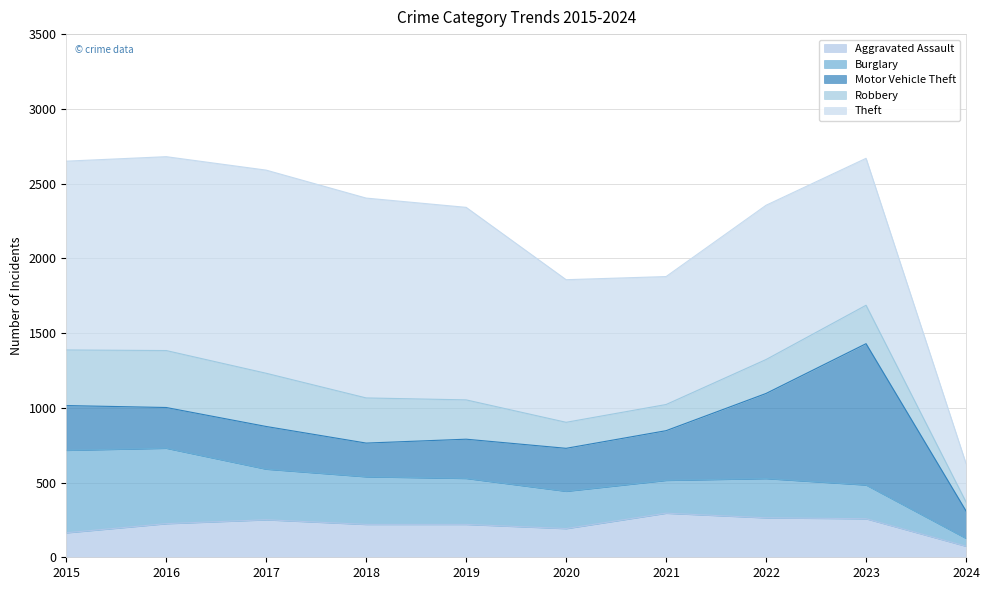

Is it true that Robbery equals 381 at 2016?

True